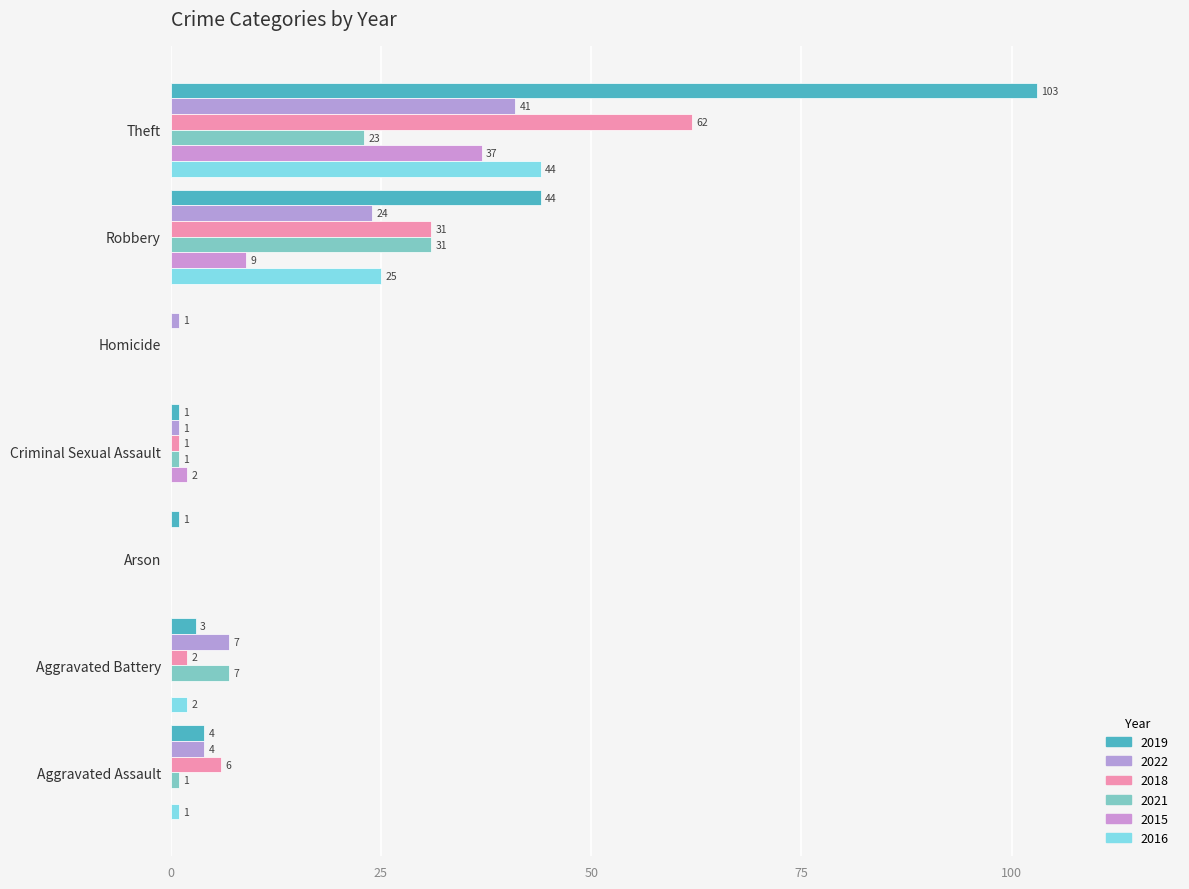

At how many categories does at least one series exceed 80?

1